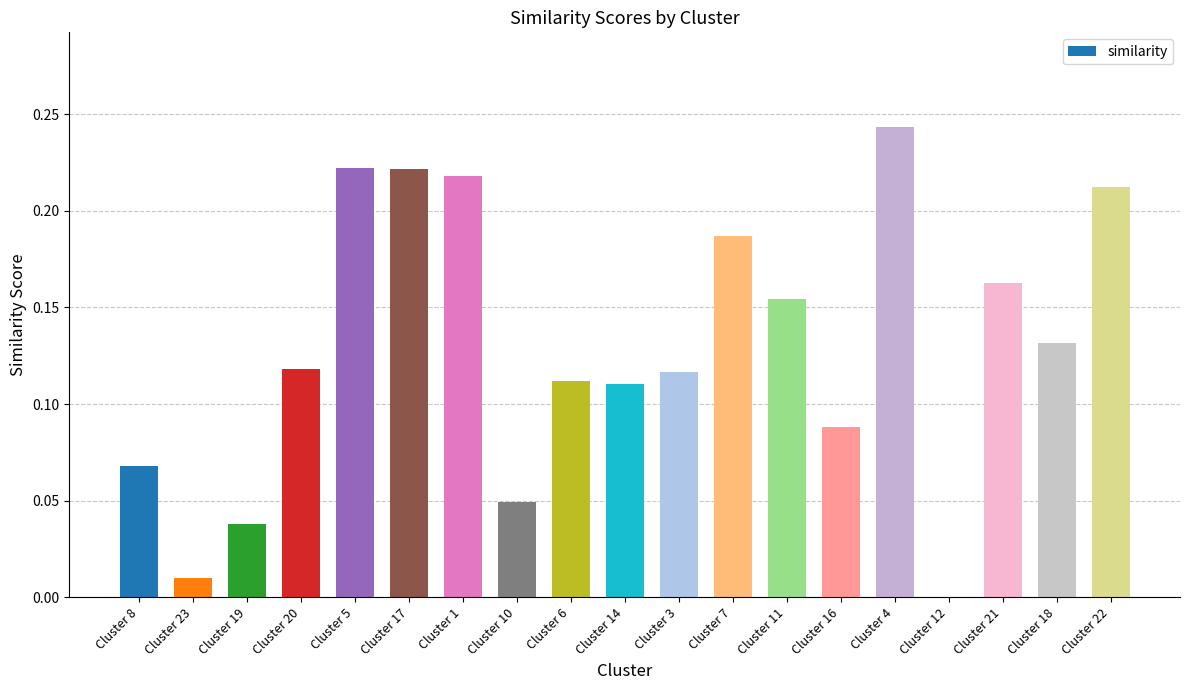

What is the sum of all values?

2.5